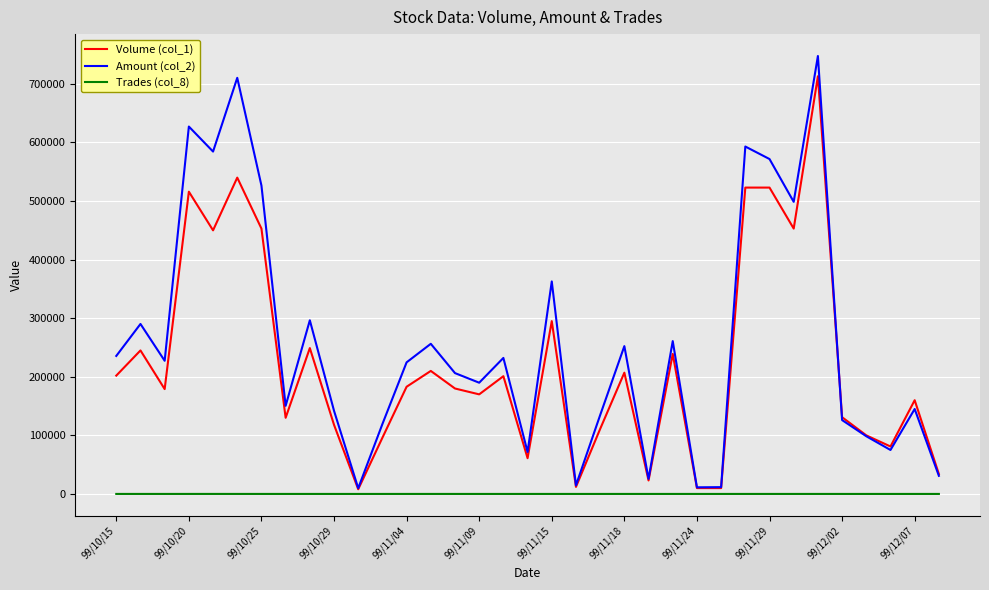

Which series has the largest total across all categories?

Amount (col_2)